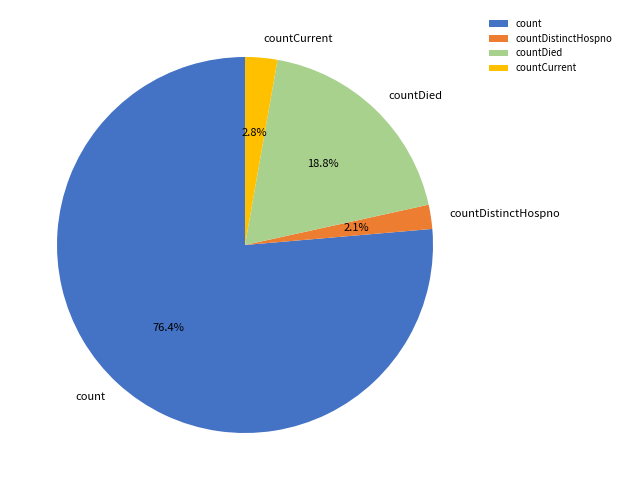

What is the largest slice in the pie chart?

count